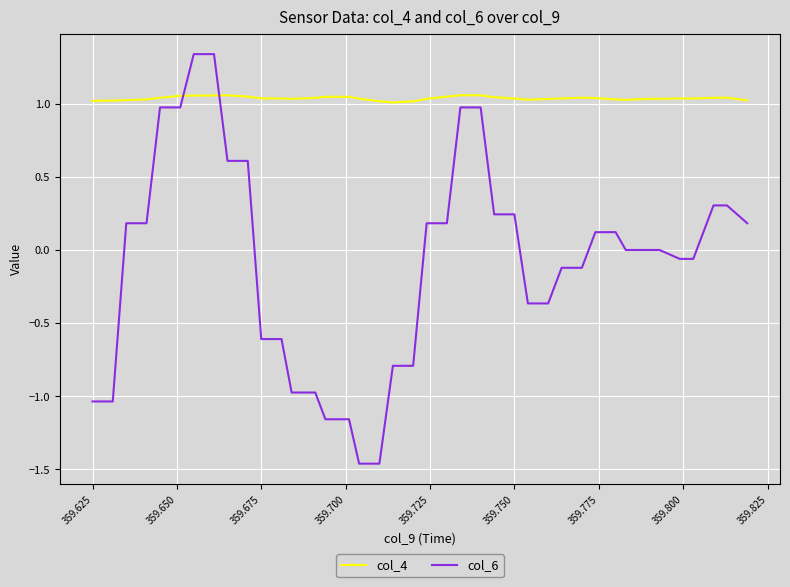

Which series has the widest spread of values?

col_6